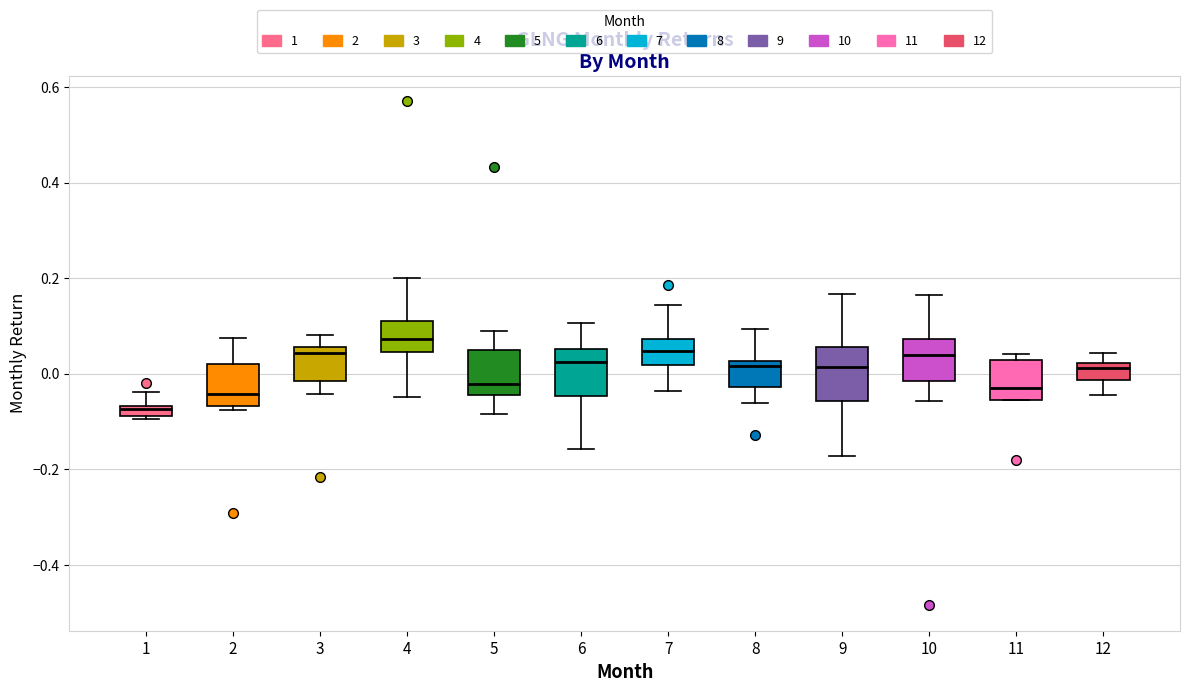

Which box has the lowest median line?

1